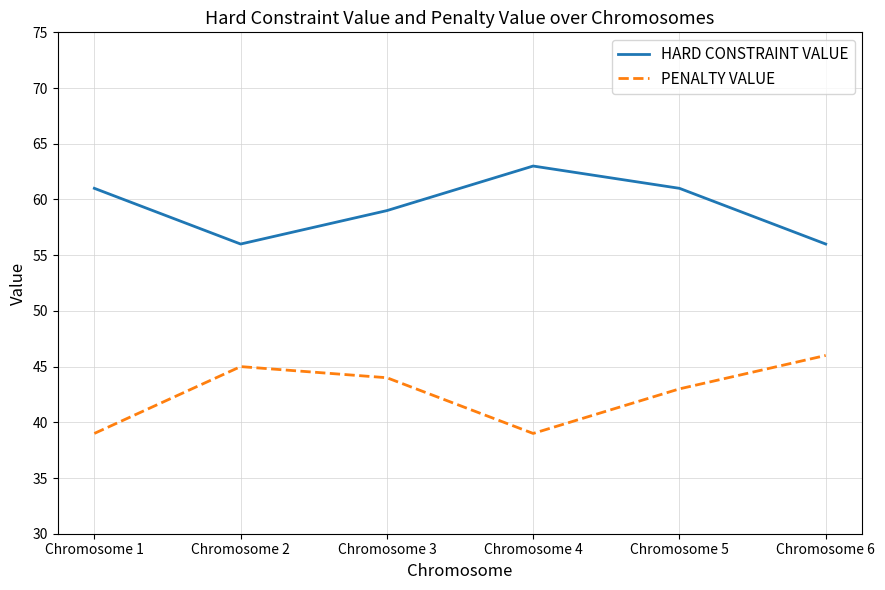

True or false: HARD CONSTRAINT VALUE and PENALTY VALUE cross at least once.

False